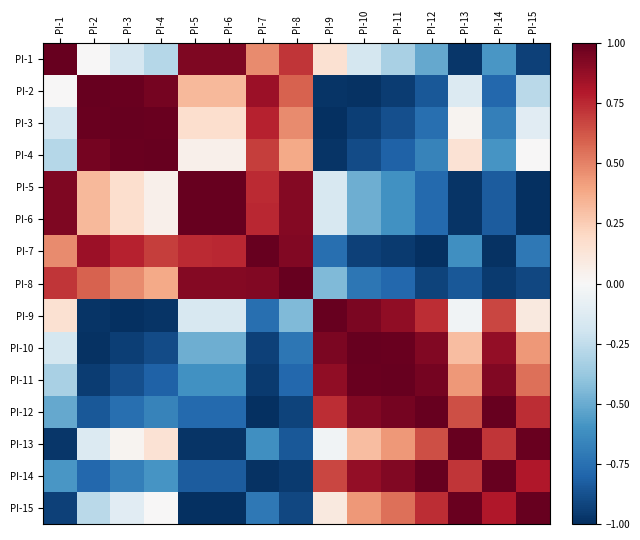

Which has a higher value, PI-7 or PI-4?

PI-7